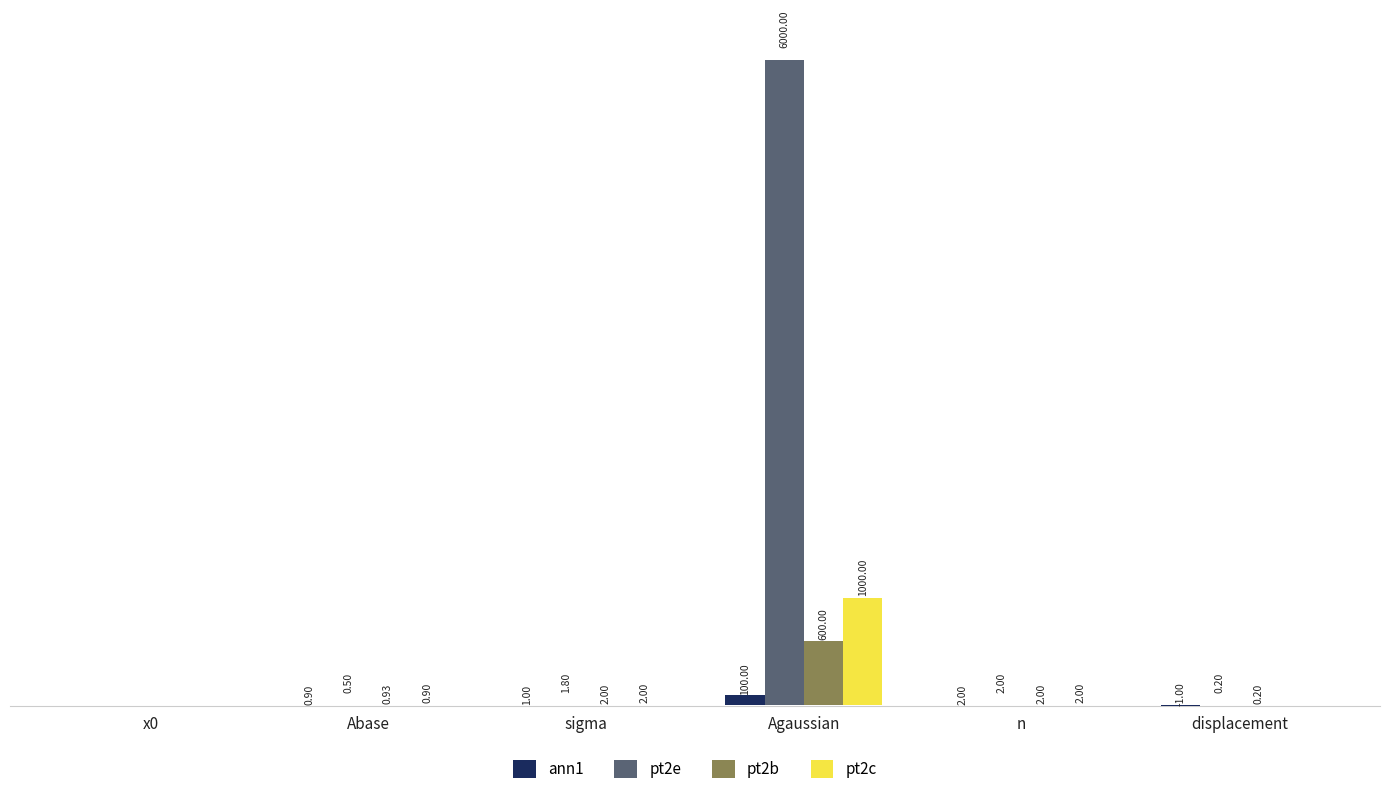

Which series changed the most between x0 and displacement?

ann1